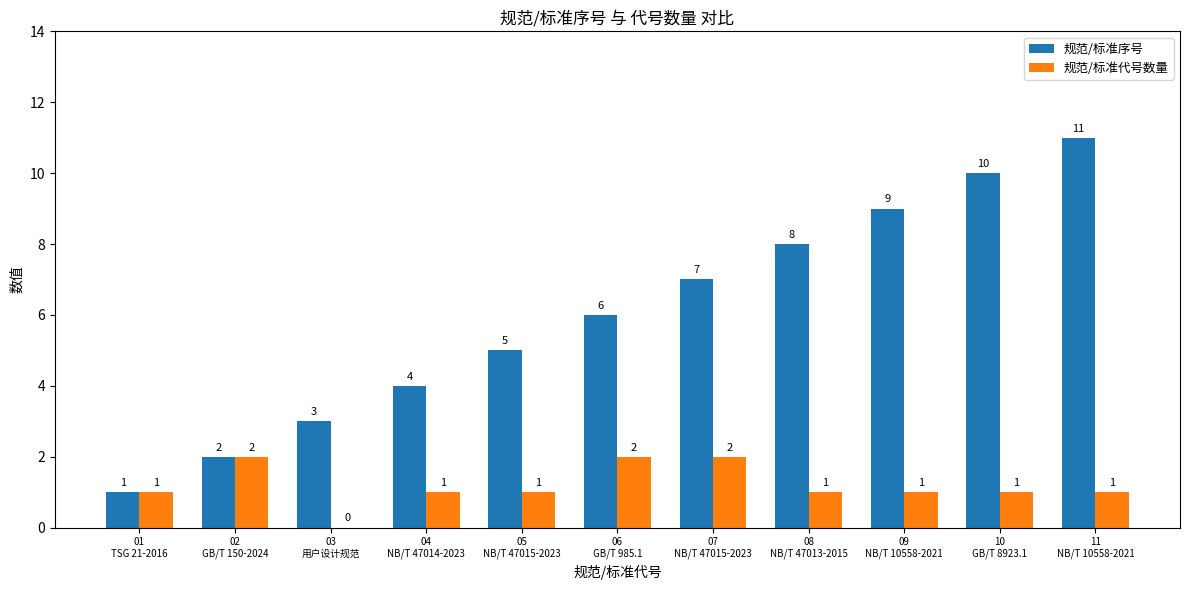

Which series has the largest total across all categories?

规范/标准序号